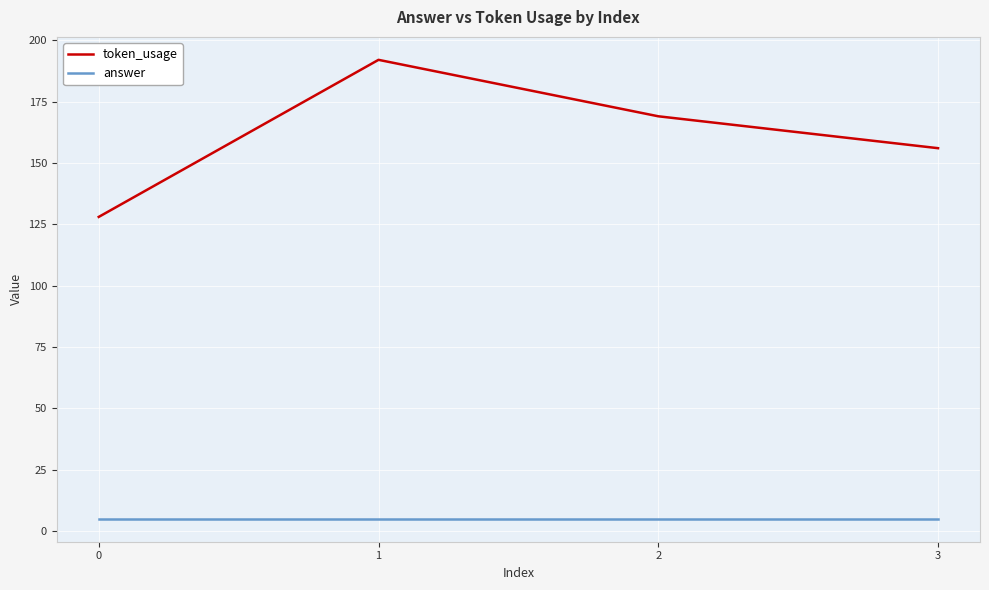

What is the lowest value of the answer series?

5